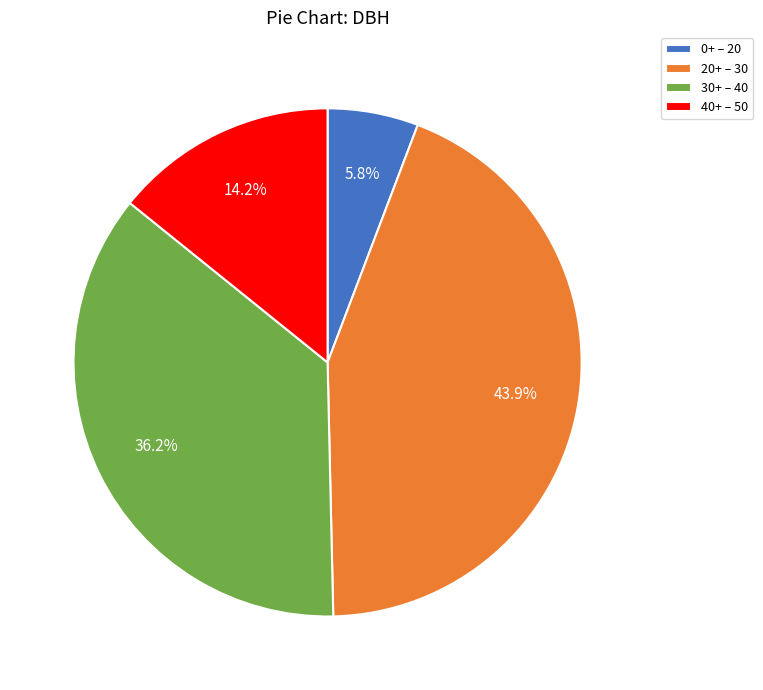

Which slice is the smallest?

0+ – 20